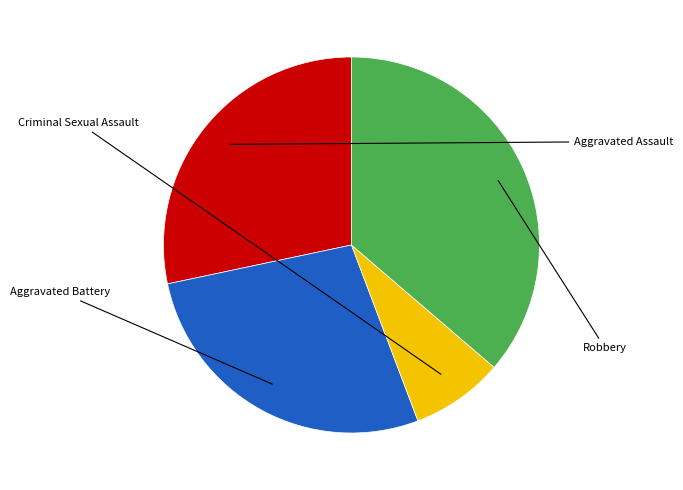

Is there a majority slice in this chart?

No